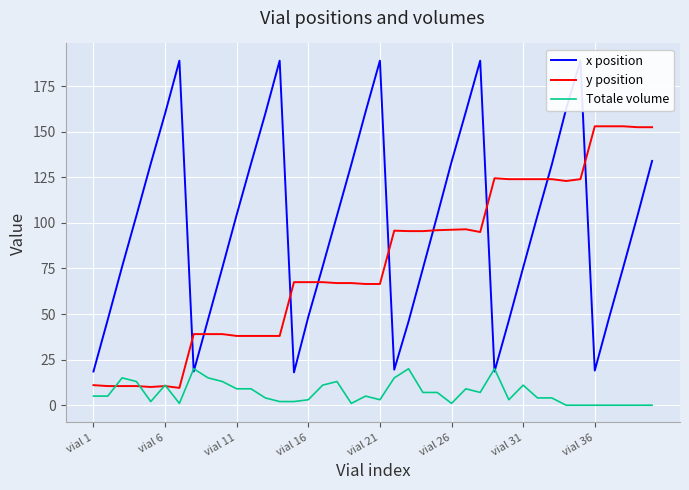

True or false: y position has more than 0 interior local peaks.

True